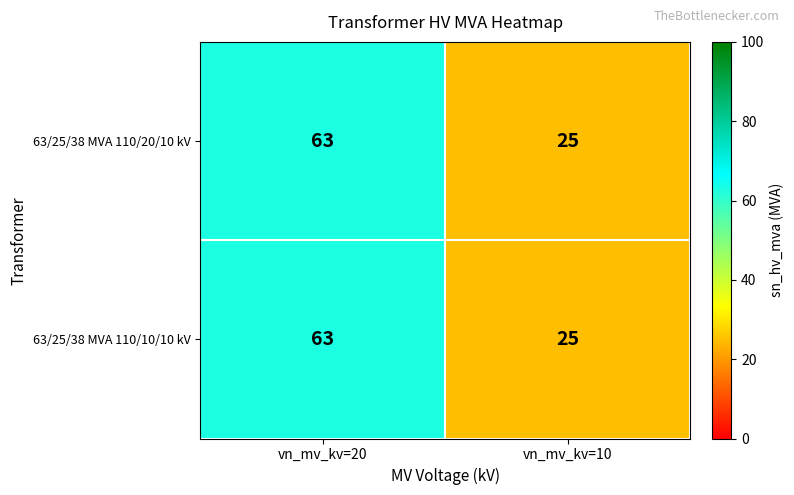

What is the sum of all 63/25/38 MVA 110/20/10 kV values?

88